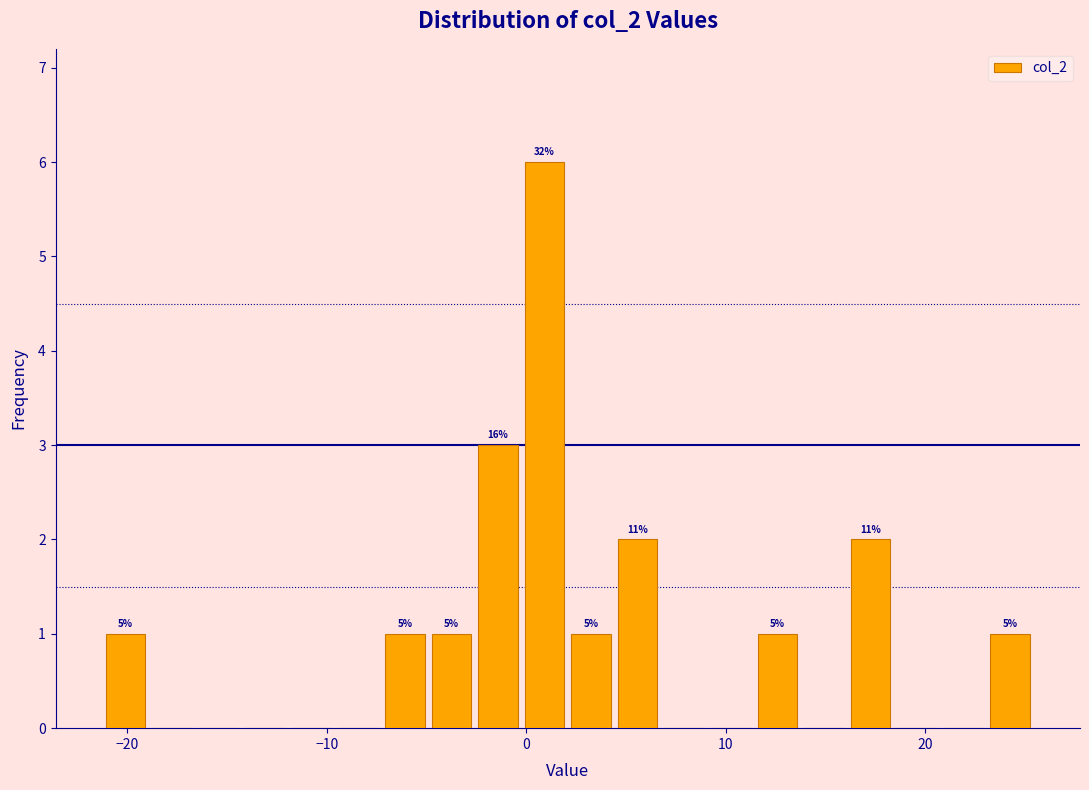

Read against the x-axis, roughly where is the centre of the tallest bar?

1